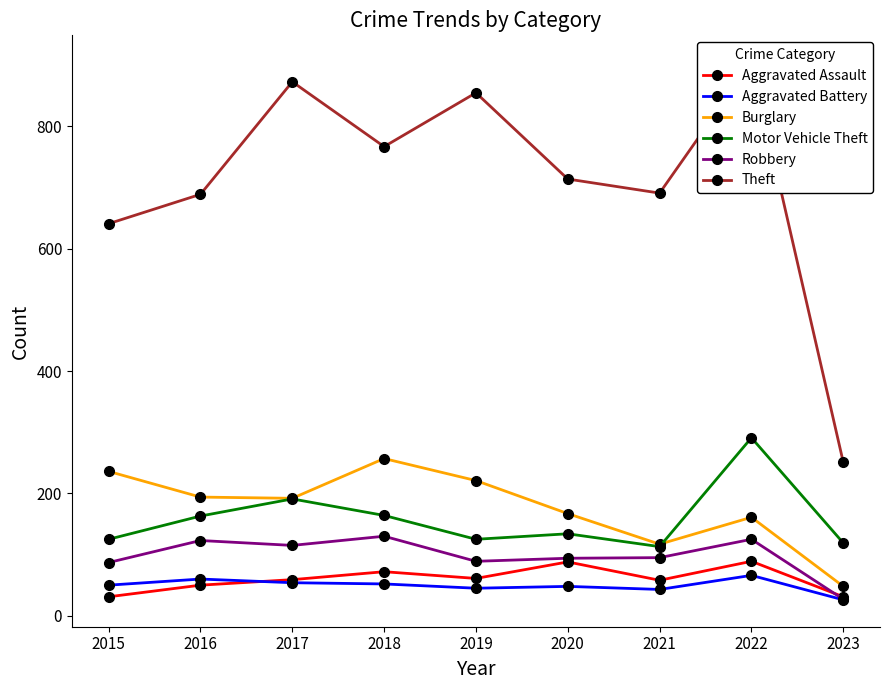

What is the difference between the Robbery values at 2022 and 2016?

2